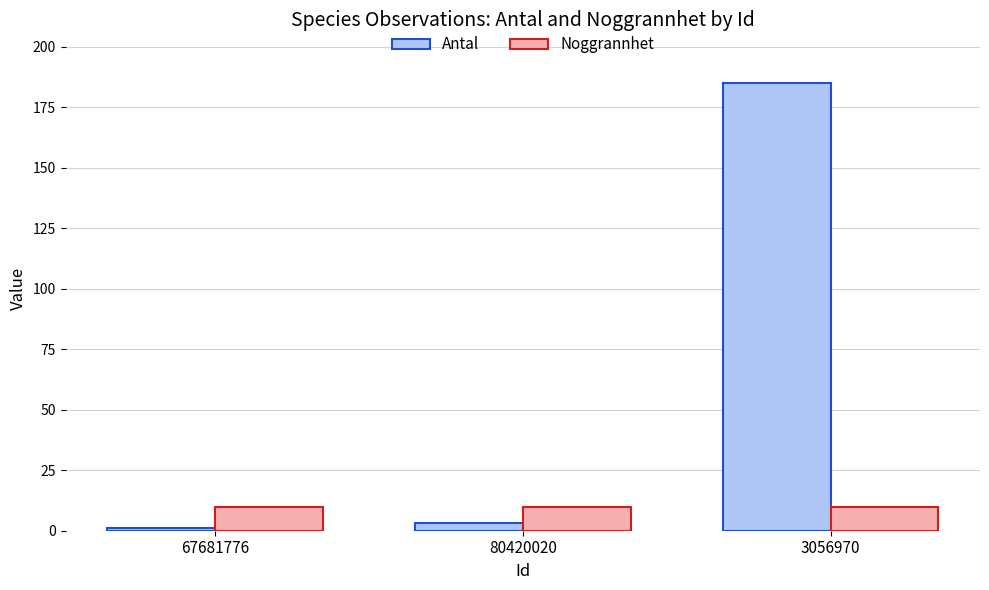

What is the maximum value shown in the chart?

185